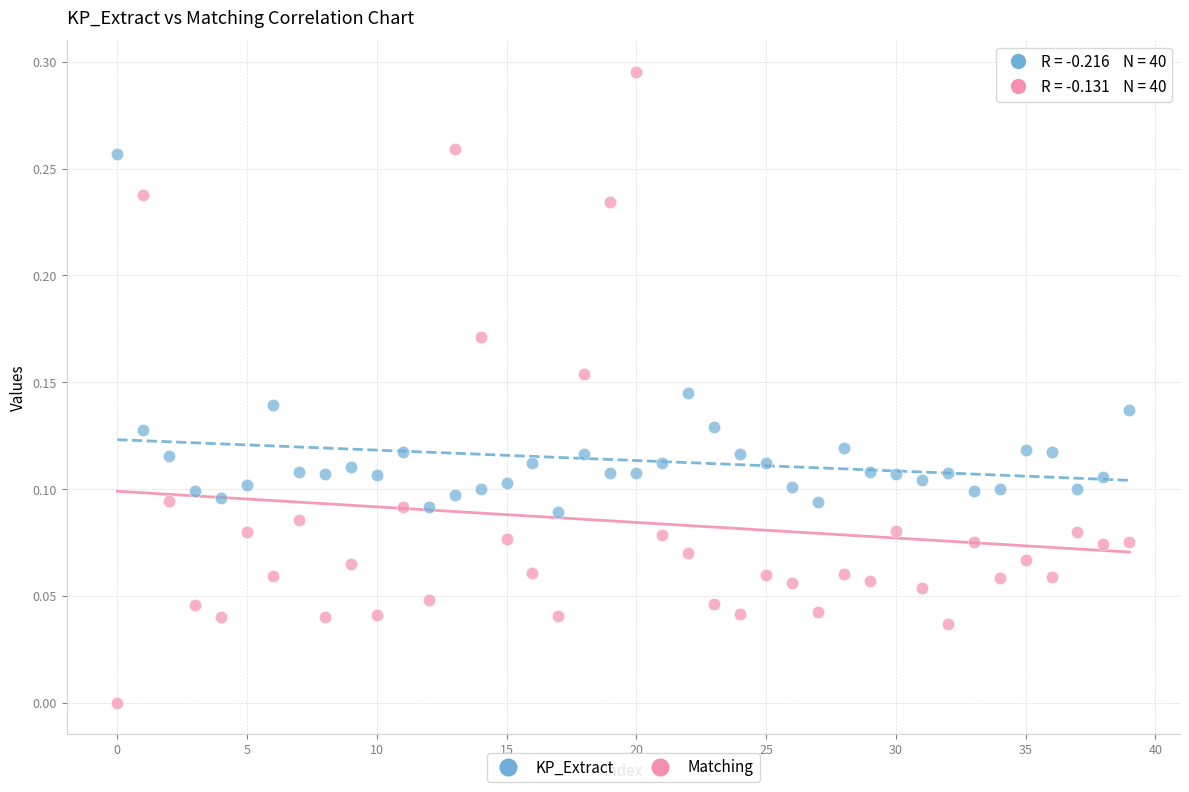

Which series contains the highest Y value?

Matching